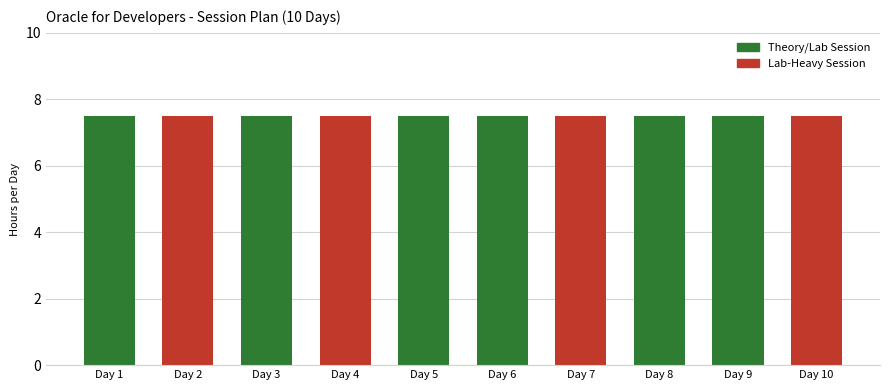

At which category does the chart reach its minimum across all series?

Day 1